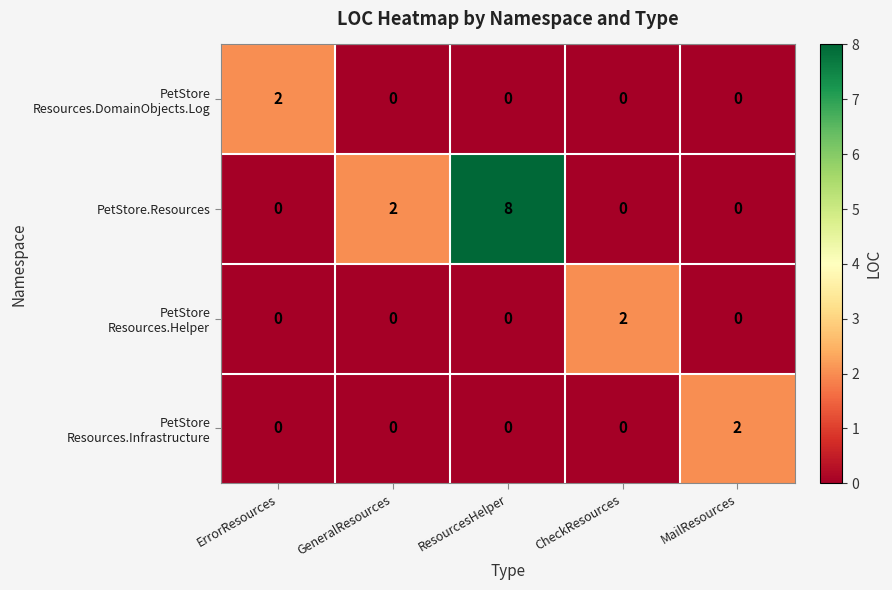

What is the spread (max minus min) of values at CheckResources?

2